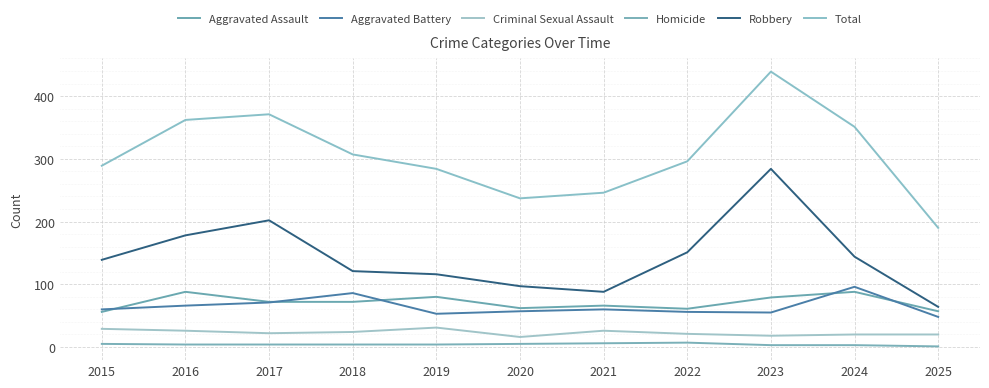

How many interior local valleys does the Aggravated Battery series have?

2